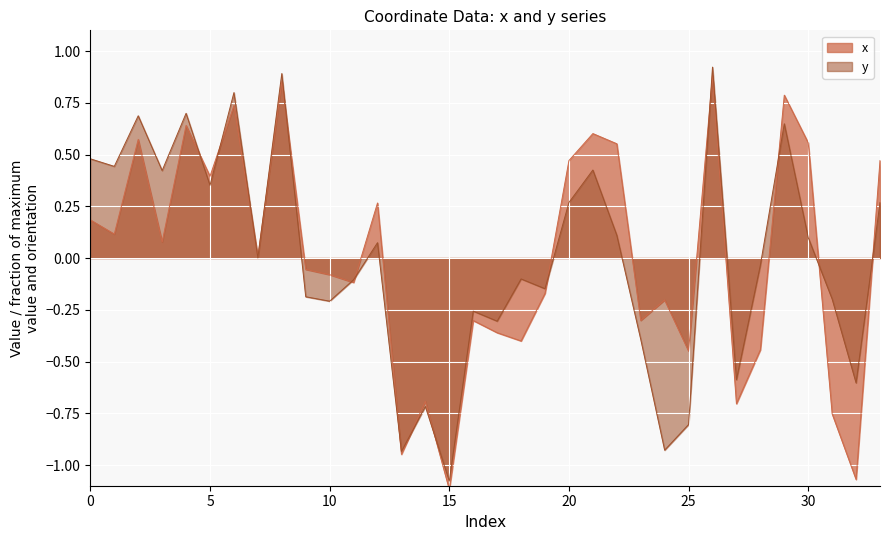

At which category does the chart reach its minimum across all series?

15